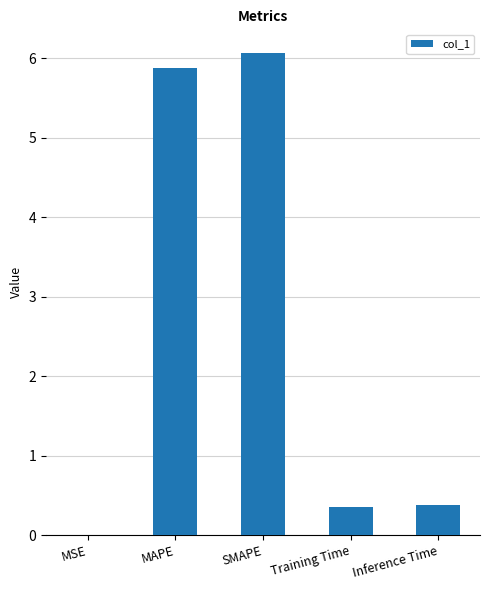

What value does the data have at SMAPE?

6.1